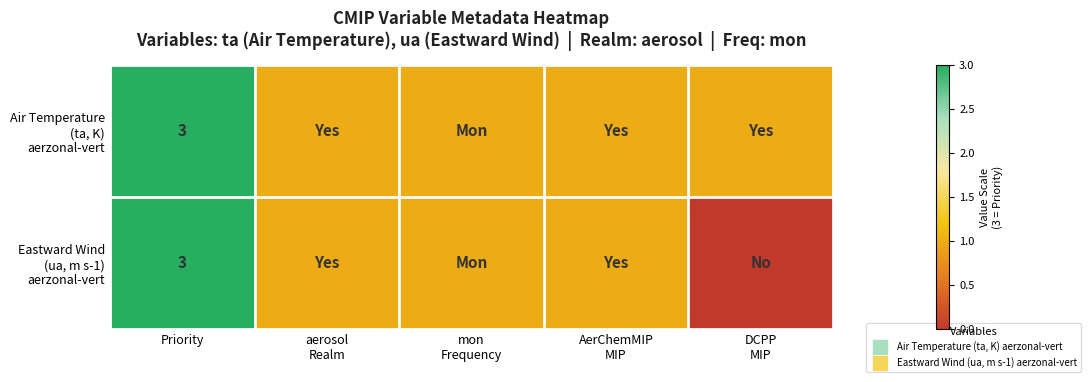

At which label does Eastward Wind (ua, m s-1) aerzonal-vert reach its peak?

Priority